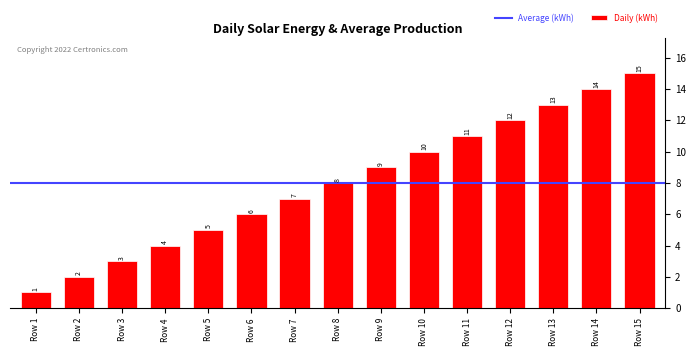

Approximately how many times larger is the value at Row 9 compared to Row 6?

1.5